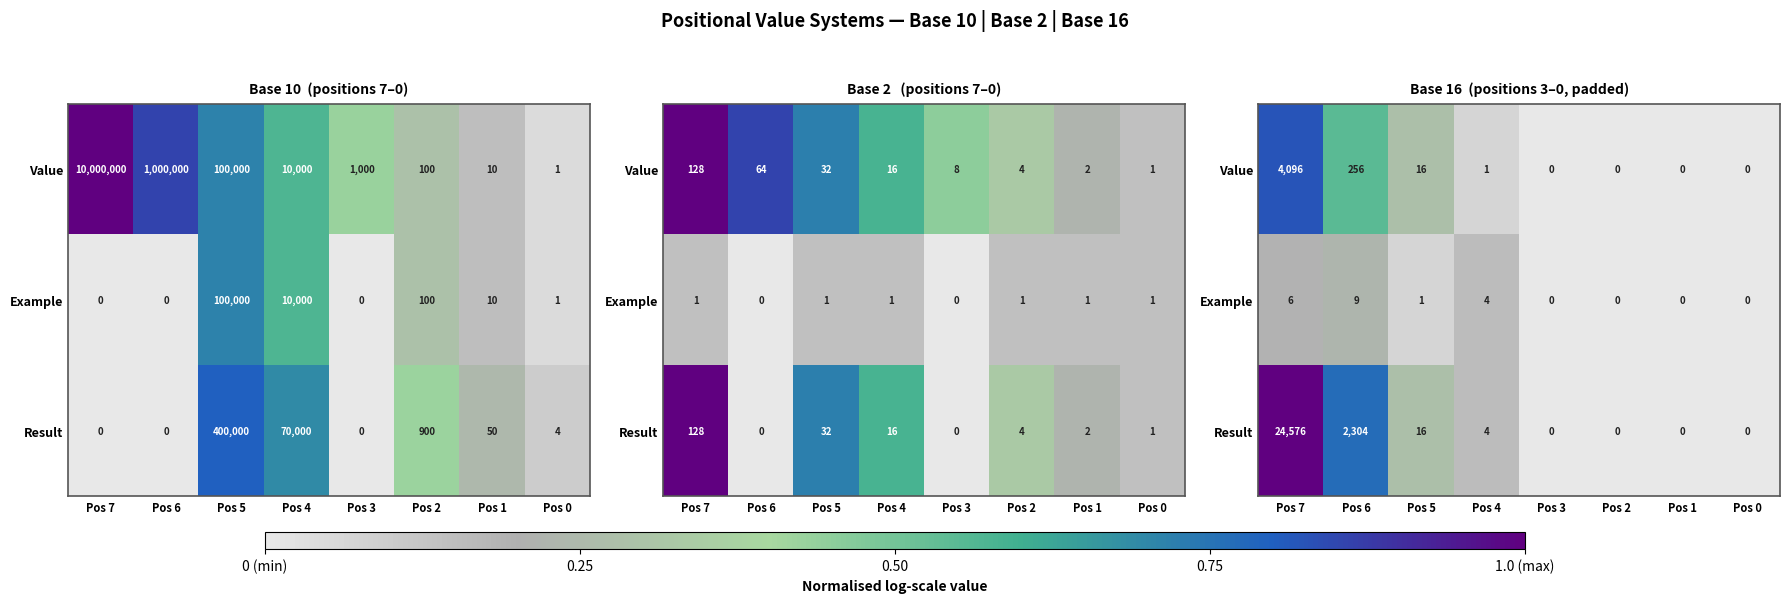

Is it true that Value equals 0.4 at Pos 7?

False